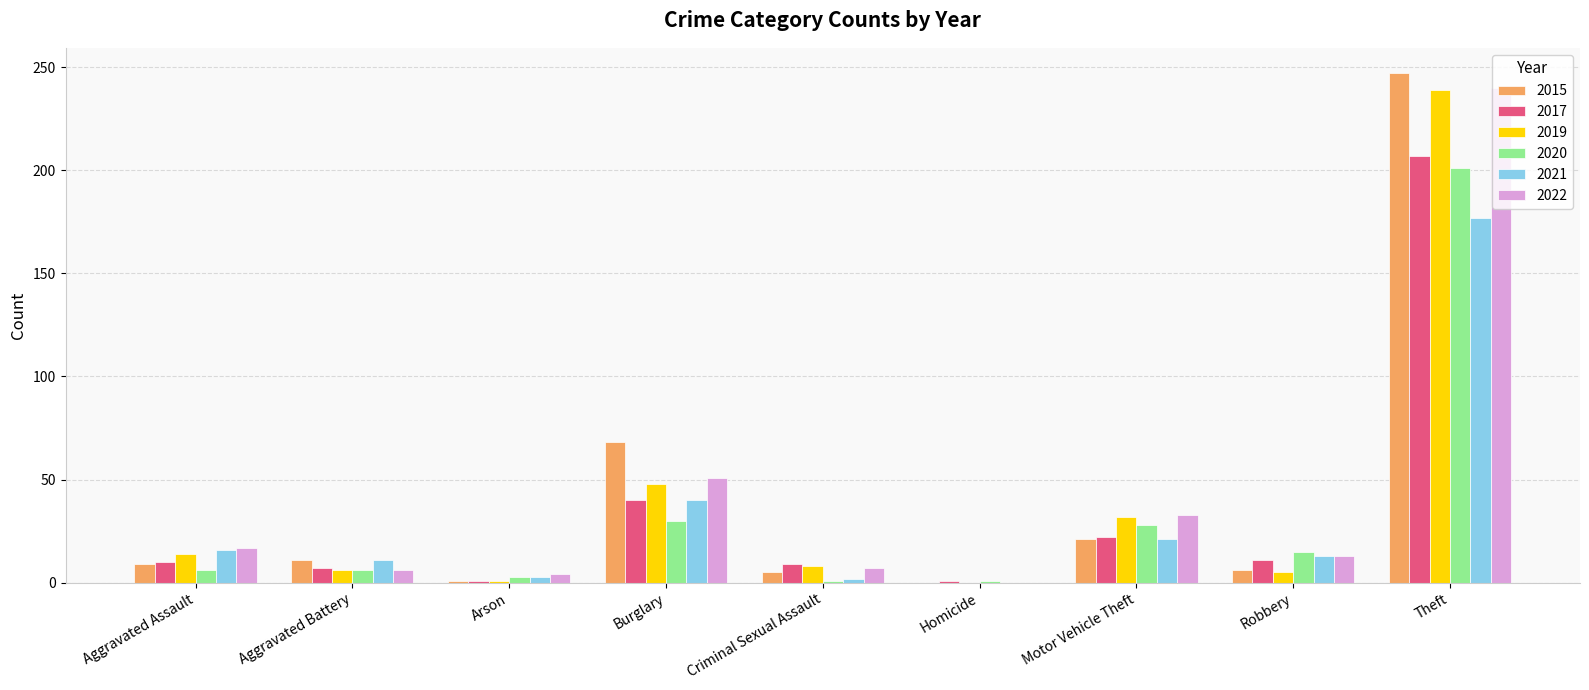

Are the bars grouped side by side (vs. stacked)?

Yes